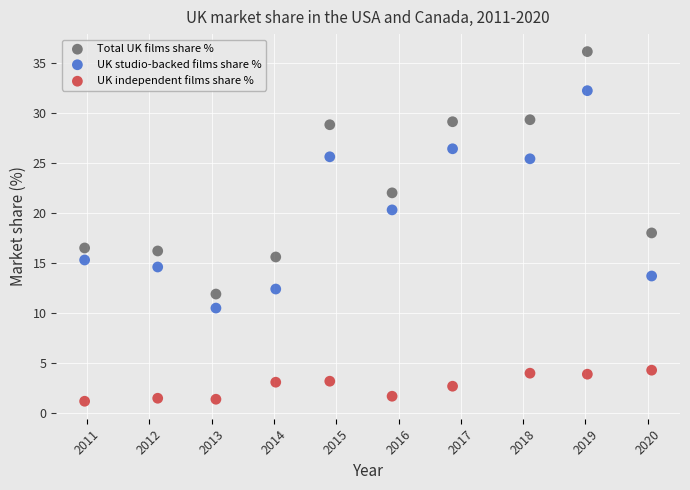

What is the X range (max minus min) for the scatter plot?

9.1